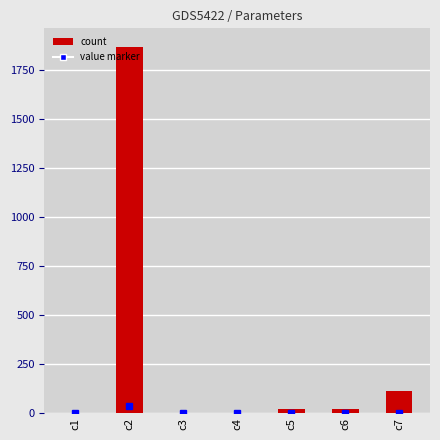

At which label does the data first exceed 22?

c2